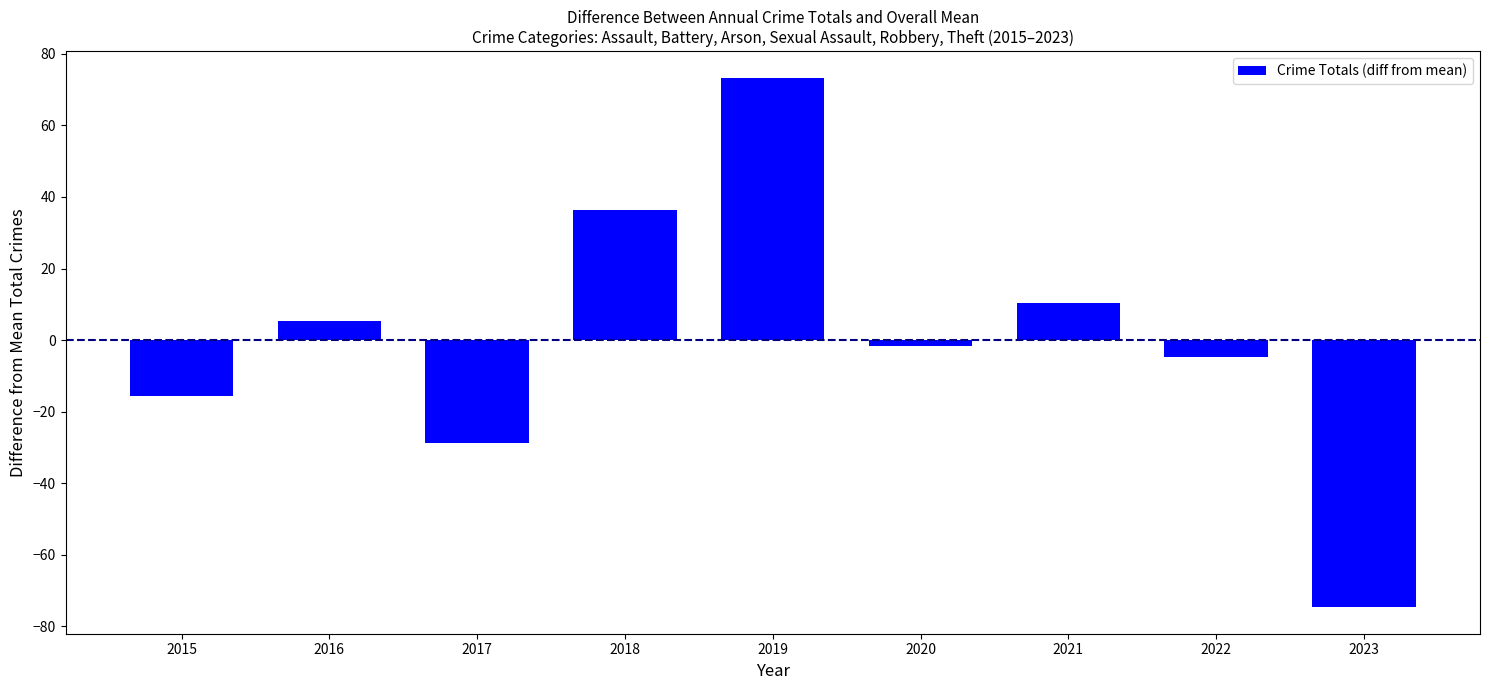

How many distinct data groups are displayed?

1